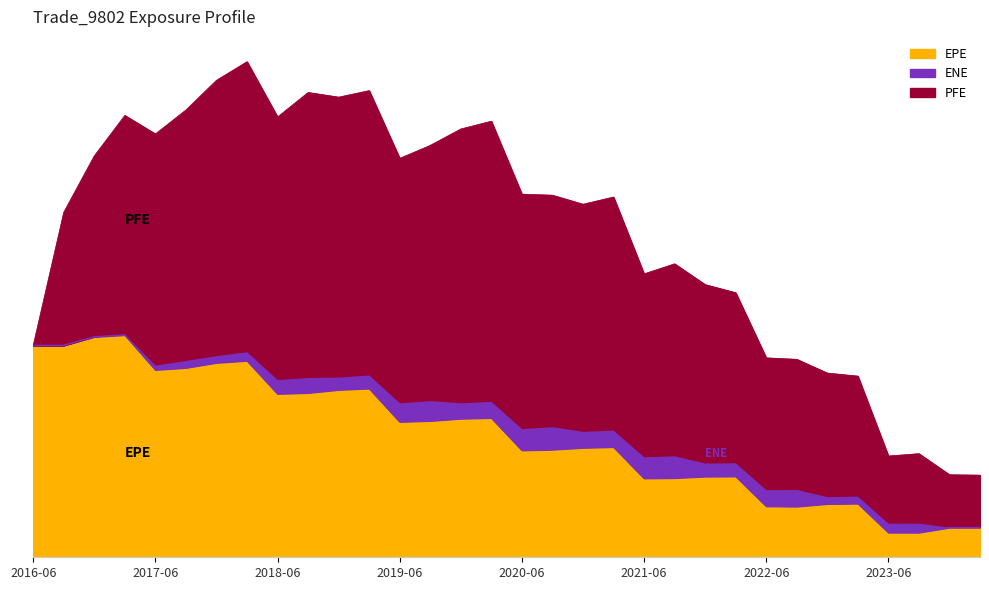

True or false: PFE and EPE intersect in this chart.

False